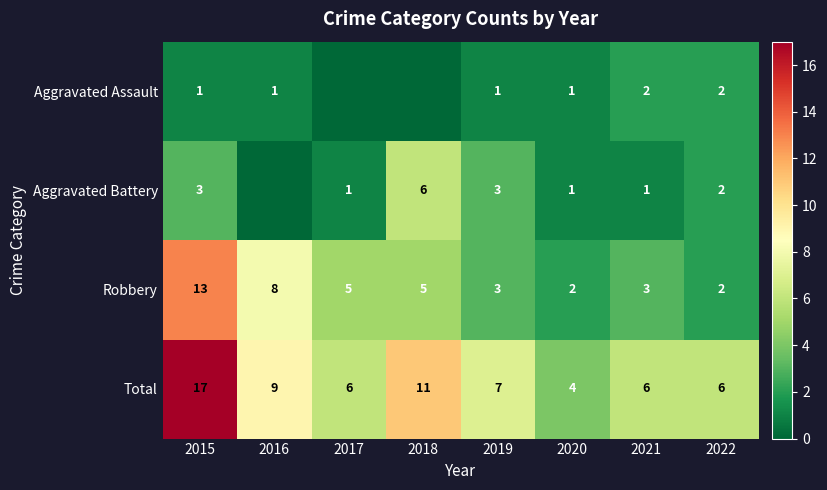

The value of Aggravated Assault at 2016 is 0. True or false?

False